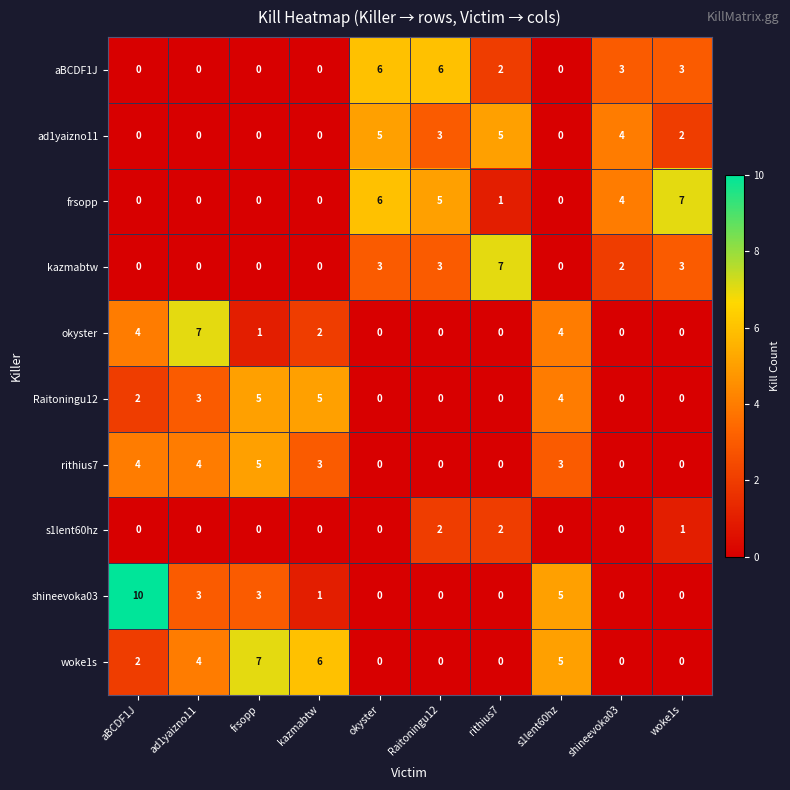

Which series has the largest range (max minus min)?

shineevoka03